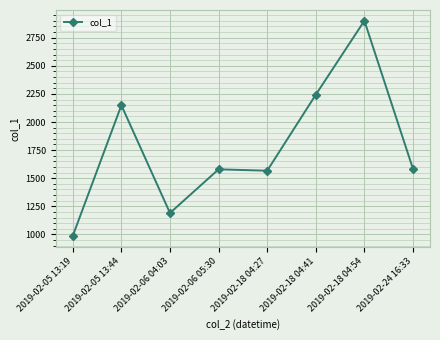

At which category does the chart reach its minimum across all series?

2019-02-05 13:19